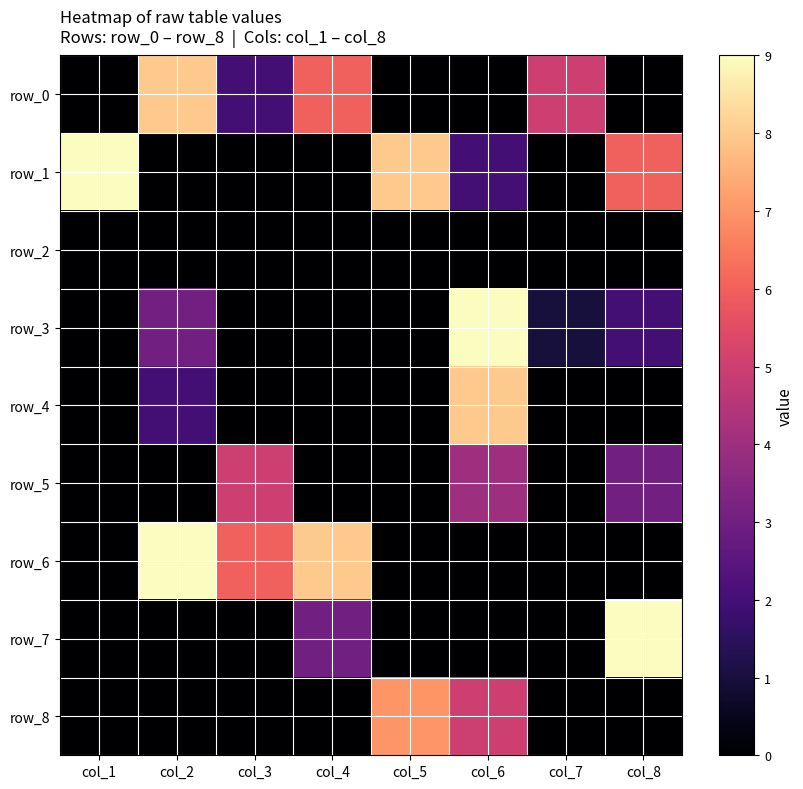

Which series changed the most between col_1 and col_4?

row_1